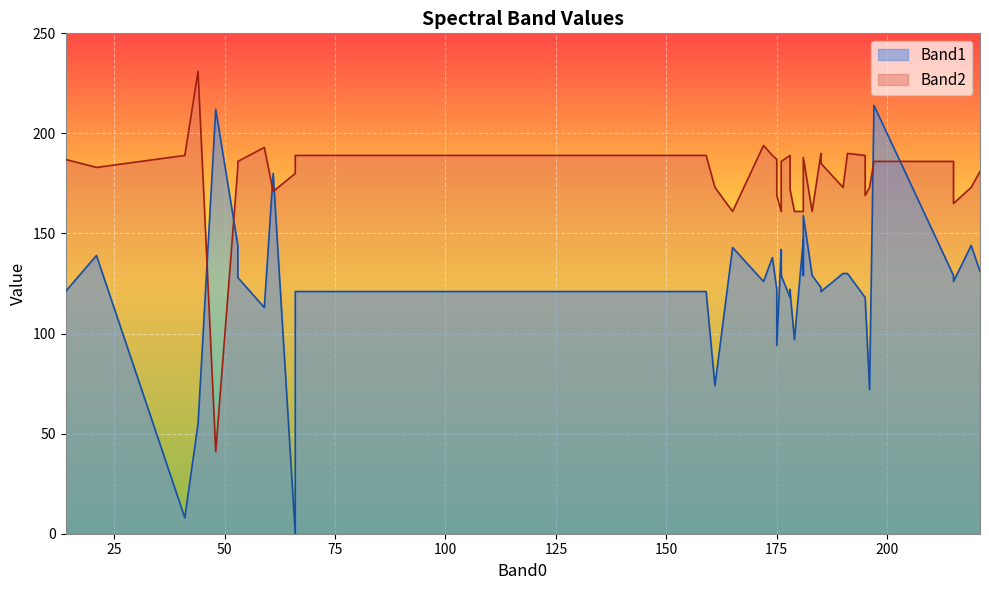

What is the greatest value displayed?

231